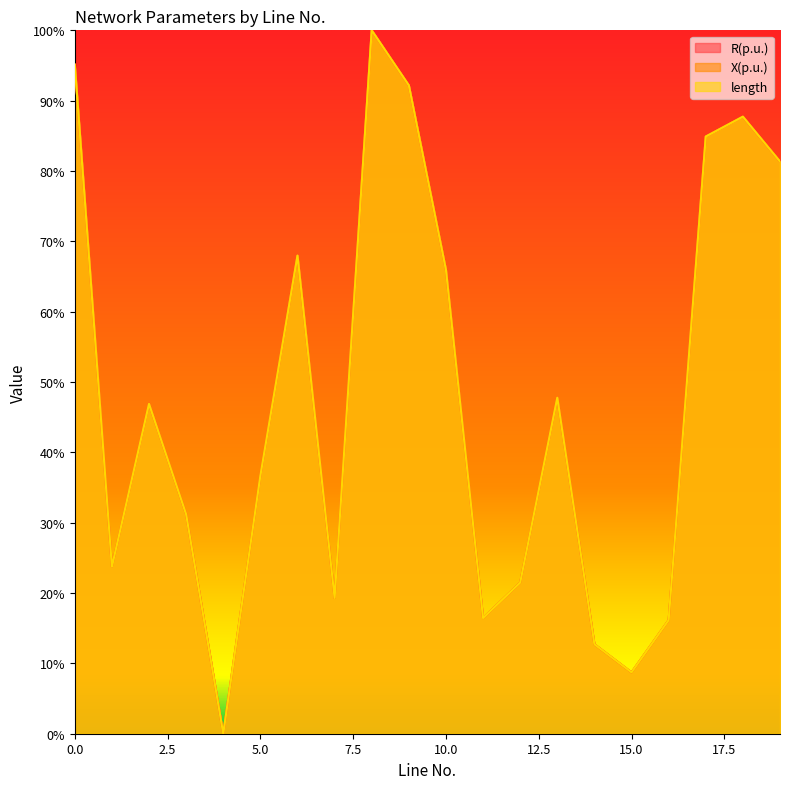

Which label corresponds to the smallest value in the chart?

4